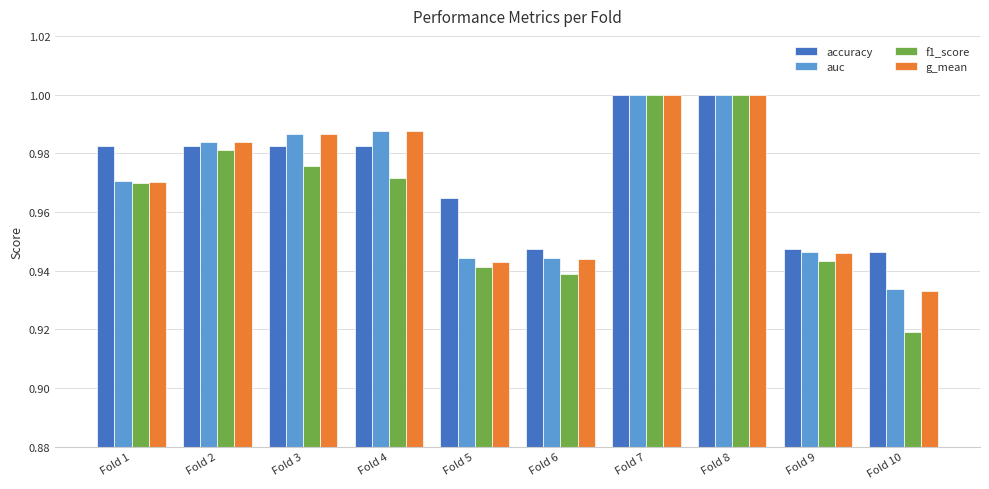

Are the bars grouped side by side (vs. stacked)?

Yes